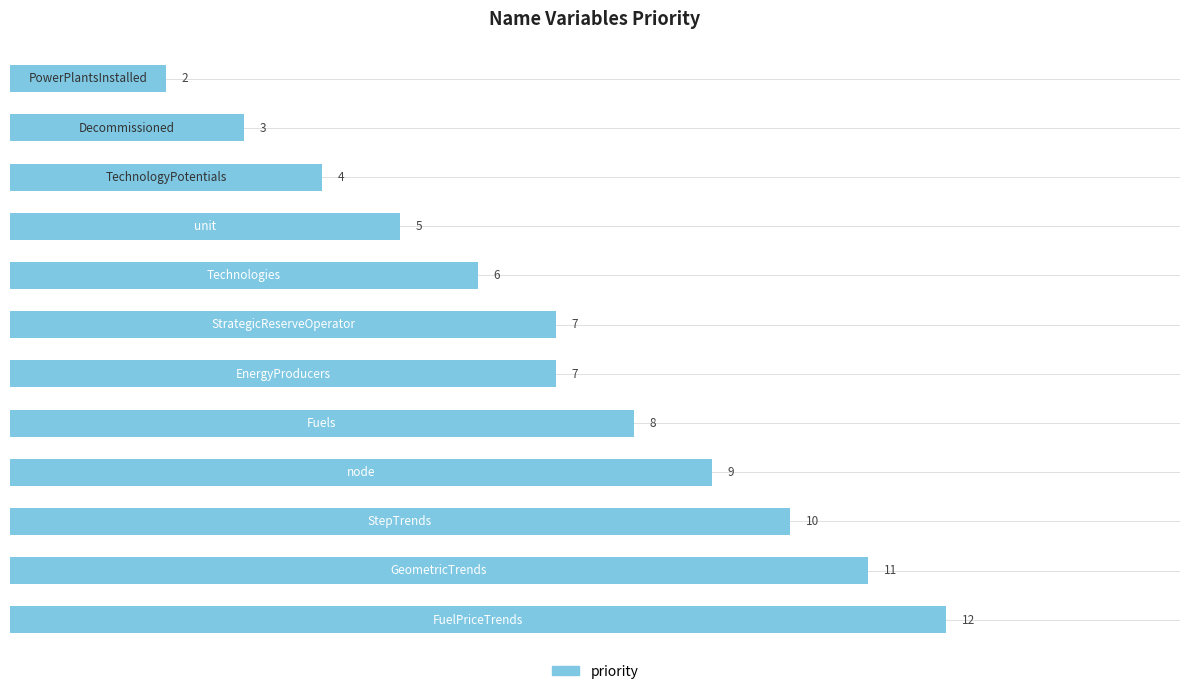

What is the difference between the maximum and minimum values?

10